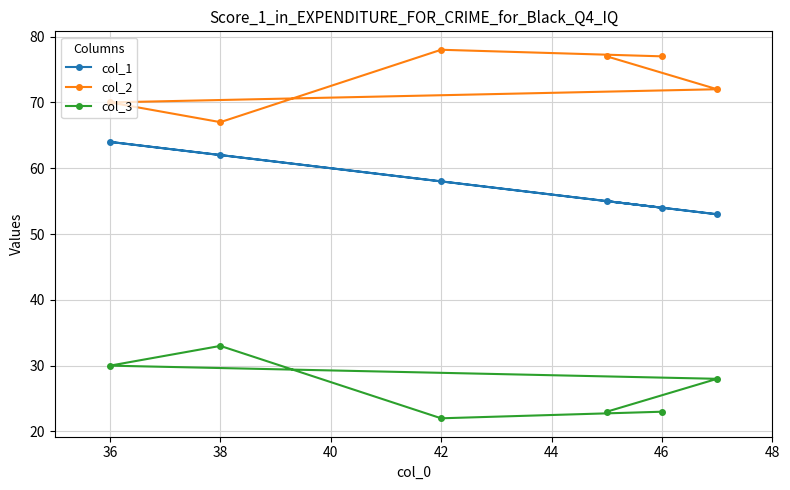

List the series in order of their overall mean, highest first.

col_2, col_1, col_3